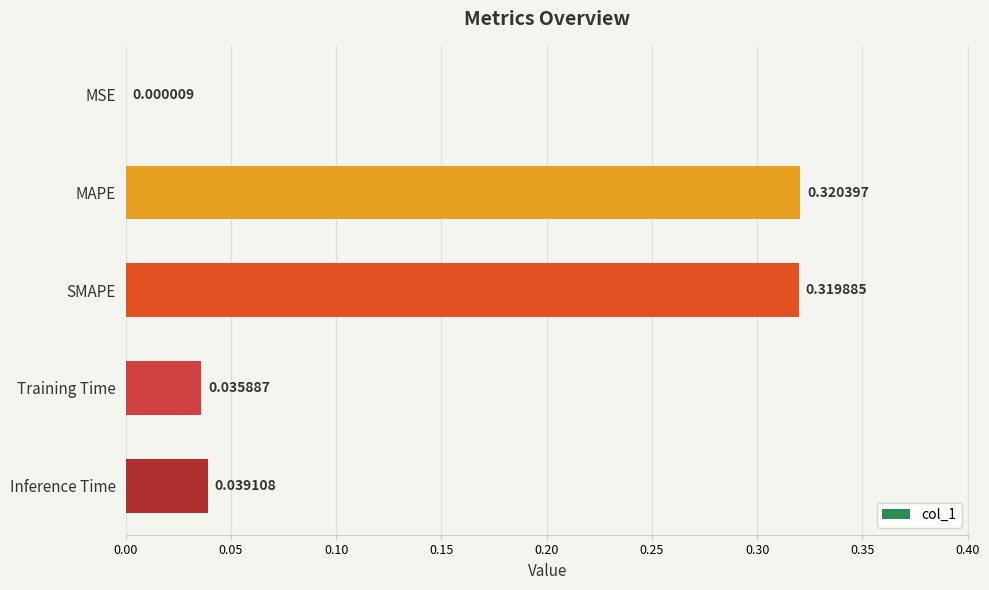

What is the sum of the values at Inference Time and SMAPE?

0.4